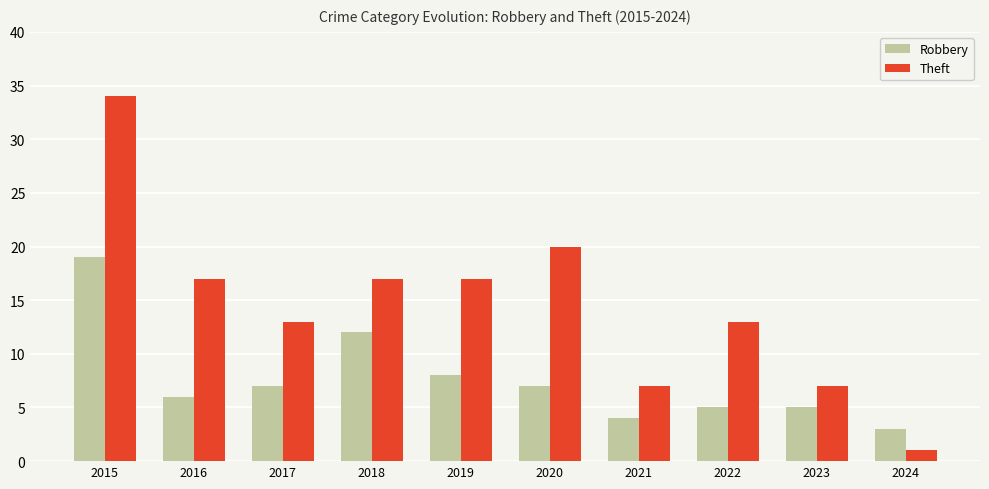

What is the lowest value of the Robbery series?

3